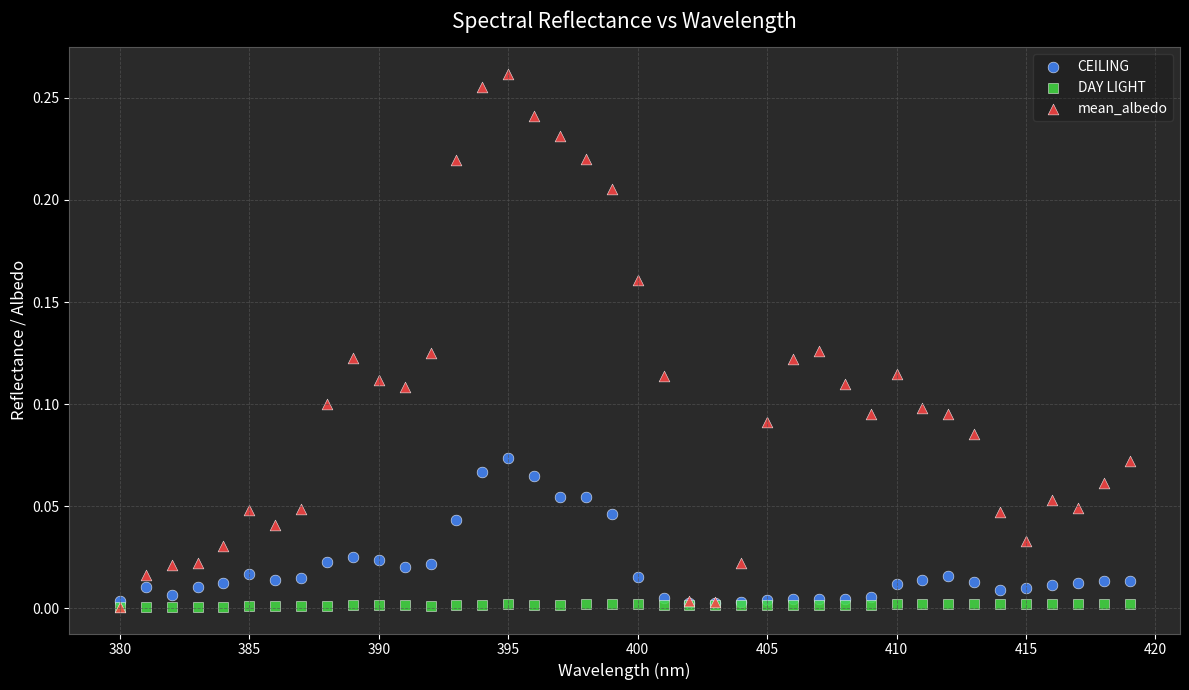

What are all the series names shown in the legend?

CEILING, DAY LIGHT, mean_albedo